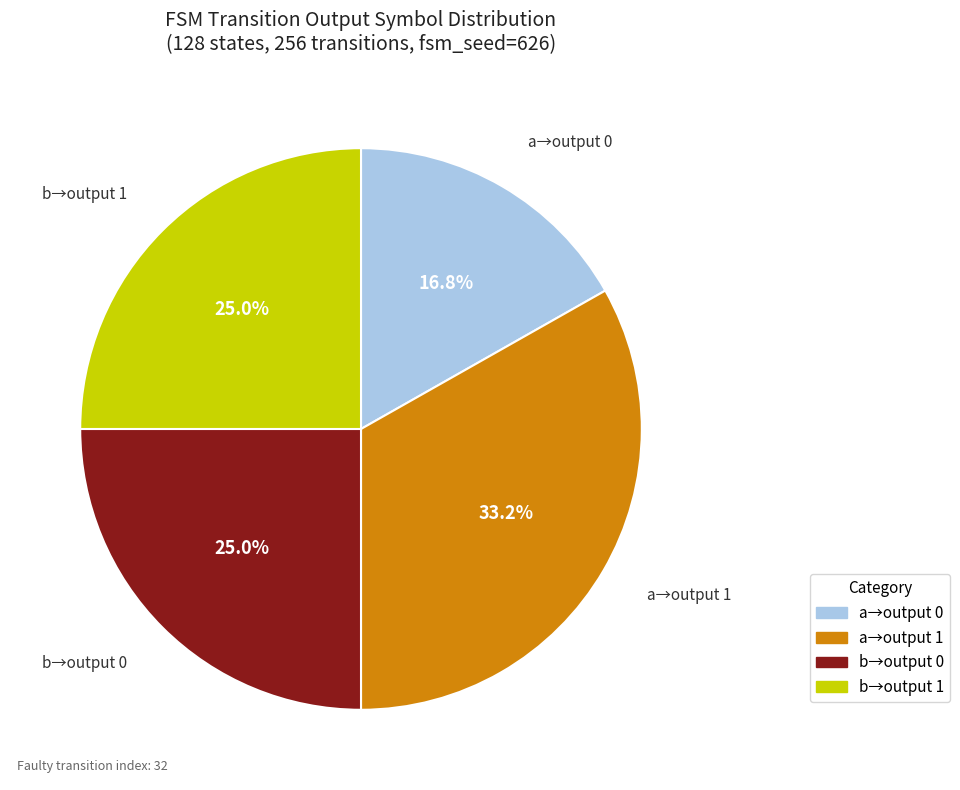

Does any single category account for the majority?

No